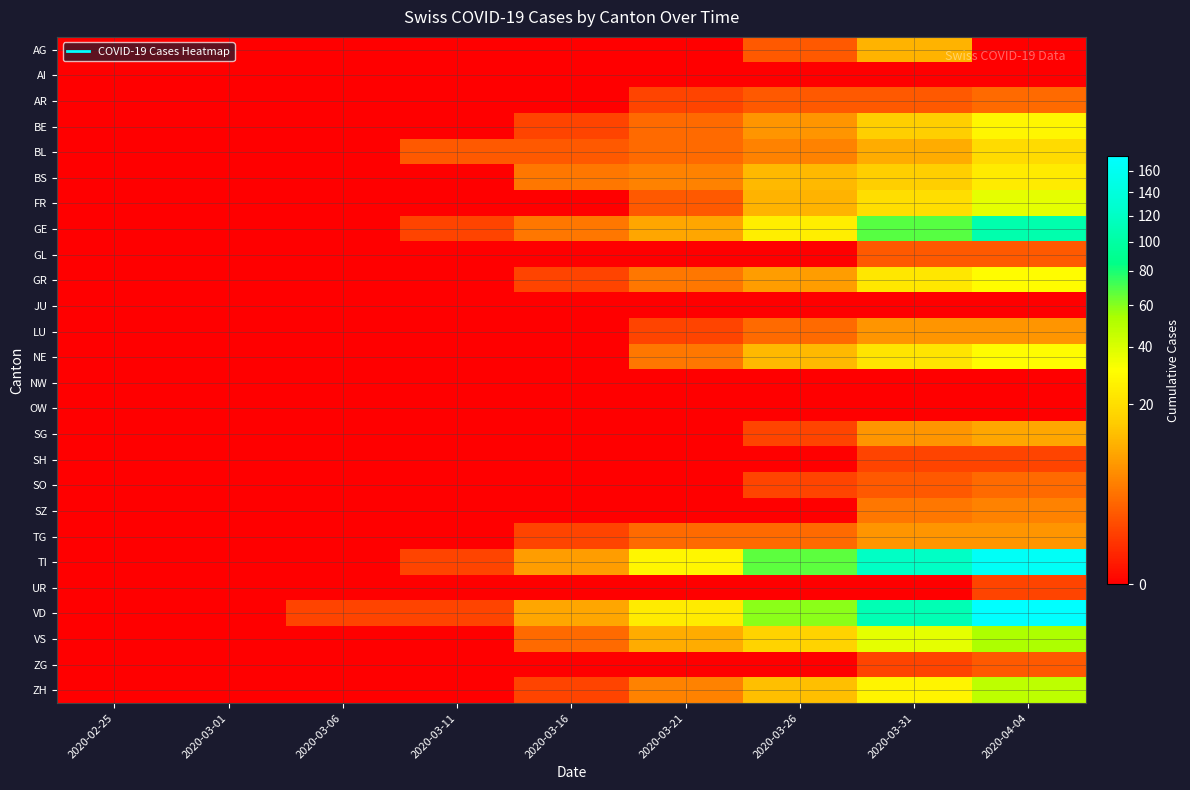

Reading left to right, what are all the values shown in this chart?

AG: 2020-02-25=0	2020-03-01=0	2020-03-06=0	2020-03-11=0	2020-03-16=0	2020-03-21=0	2020-03-26=2	2020-03-31=11	2020-04-04=0
AI: 2020-02-25=0	2020-03-01=0	2020-03-06=0	2020-03-11=0	2020-03-16=0	2020-03-21=0	2020-03-26=0	2020-03-31=0	2020-04-04=0
AR: 2020-02-25=0	2020-03-01=0	2020-03-06=0	2020-03-11=0	2020-03-16=0	2020-03-21=1	2020-03-26=2	2020-03-31=2	2020-04-04=3
BE: 2020-02-25=0	2020-03-01=0	2020-03-06=0	2020-03-11=0	2020-03-16=1	2020-03-21=3	2020-03-26=7	2020-03-31=16	2020-04-04=28
BL: 2020-02-25=0	2020-03-01=0	2020-03-06=0	2020-03-11=2	2020-03-16=2	2020-03-21=3	2020-03-26=5	2020-03-31=10	2020-04-04=19
BS: 2020-02-25=0	2020-03-01=0	2020-03-06=0	2020-03-11=0	2020-03-16=4	2020-03-21=5	2020-03-26=12	2020-03-31=16	2020-04-04=24
FR: 2020-02-25=0	2020-03-01=0	2020-03-06=0	2020-03-11=0	2020-03-16=0	2020-03-21=2	2020-03-26=11	2020-03-31=20	2020-04-04=37
GE: 2020-02-25=0	2020-03-01=0	2020-03-06=0	2020-03-11=1	2020-03-16=4	2020-03-21=9	2020-03-26=25	2020-03-31=68	2020-04-04=106
GL: 2020-02-25=0	2020-03-01=0	2020-03-06=0	2020-03-11=0	2020-03-16=0	2020-03-21=0	2020-03-26=0	2020-03-31=2	2020-04-04=2
GR: 2020-02-25=0	2020-03-01=0	2020-03-06=0	2020-03-11=0	2020-03-16=1	2020-03-21=4	2020-03-26=8	2020-03-31=23	2020-04-04=30
JU: 2020-02-25=0	2020-03-01=0	2020-03-06=0	2020-03-11=0	2020-03-16=0	2020-03-21=0	2020-03-26=0	2020-03-31=0	2020-04-04=0
LU: 2020-02-25=0	2020-03-01=0	2020-03-06=0	2020-03-11=0	2020-03-16=0	2020-03-21=1	2020-03-26=3	2020-03-31=7	2020-04-04=7
NE: 2020-02-25=0	2020-03-01=0	2020-03-06=0	2020-03-11=0	2020-03-16=0	2020-03-21=4	2020-03-26=12	2020-03-31=22	2020-04-04=30
NW: 2020-02-25=0	2020-03-01=0	2020-03-06=0	2020-03-11=0	2020-03-16=0	2020-03-21=0	2020-03-26=0	2020-03-31=0	2020-04-04=0
OW: 2020-02-25=0	2020-03-01=0	2020-03-06=0	2020-03-11=0	2020-03-16=0	2020-03-21=0	2020-03-26=0	2020-03-31=0	2020-04-04=0
SG: 2020-02-25=0	2020-03-01=0	2020-03-06=0	2020-03-11=0	2020-03-16=0	2020-03-21=0	2020-03-26=1	2020-03-31=7	2020-04-04=9
SH: 2020-02-25=0	2020-03-01=0	2020-03-06=0	2020-03-11=0	2020-03-16=0	2020-03-21=0	2020-03-26=0	2020-03-31=1	2020-04-04=1
SO: 2020-02-25=0	2020-03-01=0	2020-03-06=0	2020-03-11=0	2020-03-16=0	2020-03-21=0	2020-03-26=1	2020-03-31=2	2020-04-04=3
SZ: 2020-02-25=0	2020-03-01=0	2020-03-06=0	2020-03-11=0	2020-03-16=0	2020-03-21=0	2020-03-26=0	2020-03-31=4	2020-04-04=5
TG: 2020-02-25=0	2020-03-01=0	2020-03-06=0	2020-03-11=0	2020-03-16=1	2020-03-21=3	2020-03-26=3	2020-03-31=7	2020-04-04=7
TI: 2020-02-25=0	2020-03-01=0	2020-03-06=0	2020-03-11=1	2020-03-16=8	2020-03-21=28	2020-03-26=67	2020-03-31=120	2020-04-04=165
UR: 2020-02-25=0	2020-03-01=0	2020-03-06=0	2020-03-11=0	2020-03-16=0	2020-03-21=0	2020-03-26=0	2020-03-31=0	2020-04-04=1
VD: 2020-02-25=0	2020-03-01=0	2020-03-06=1	2020-03-11=1	2020-03-16=9	2020-03-21=24	2020-03-26=59	2020-03-31=110	2020-04-04=175
VS: 2020-02-25=0	2020-03-01=0	2020-03-06=0	2020-03-11=0	2020-03-16=3	2020-03-21=10	2020-03-26=17	2020-03-31=37	2020-04-04=53
ZG: 2020-02-25=0	2020-03-01=0	2020-03-06=0	2020-03-11=0	2020-03-16=0	2020-03-21=0	2020-03-26=0	2020-03-31=1	2020-04-04=2
ZH: 2020-02-25=0	2020-03-01=0	2020-03-06=0	2020-03-11=0	2020-03-16=1	2020-03-21=5	2020-03-26=13	2020-03-31=27	2020-04-04=48